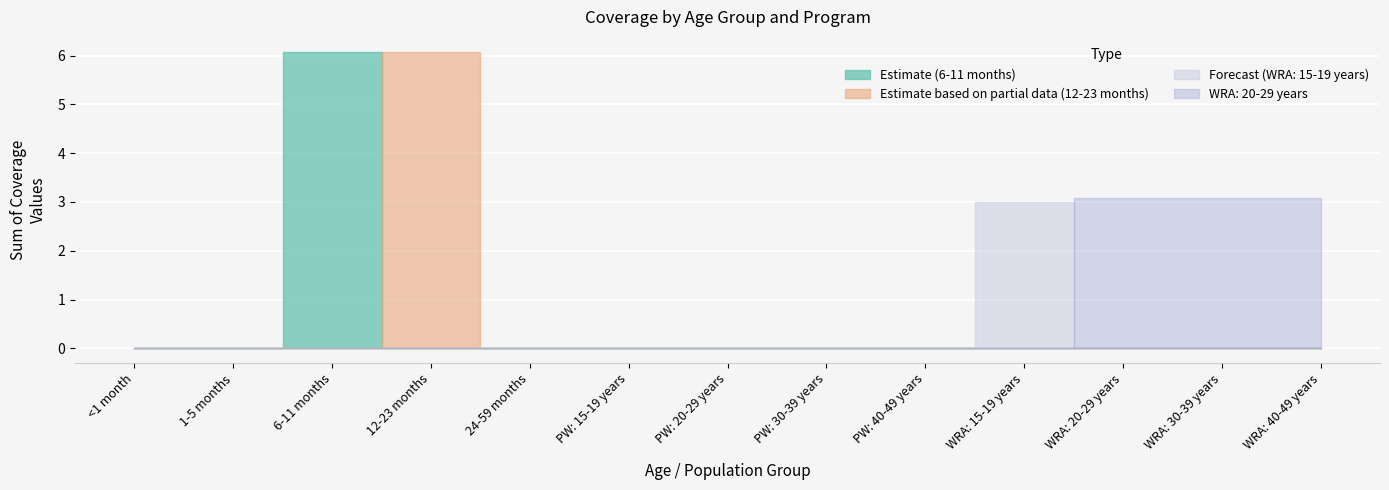

True or false: WRA: 40-49 years and WRA: 20-29 years cross at least once.

False